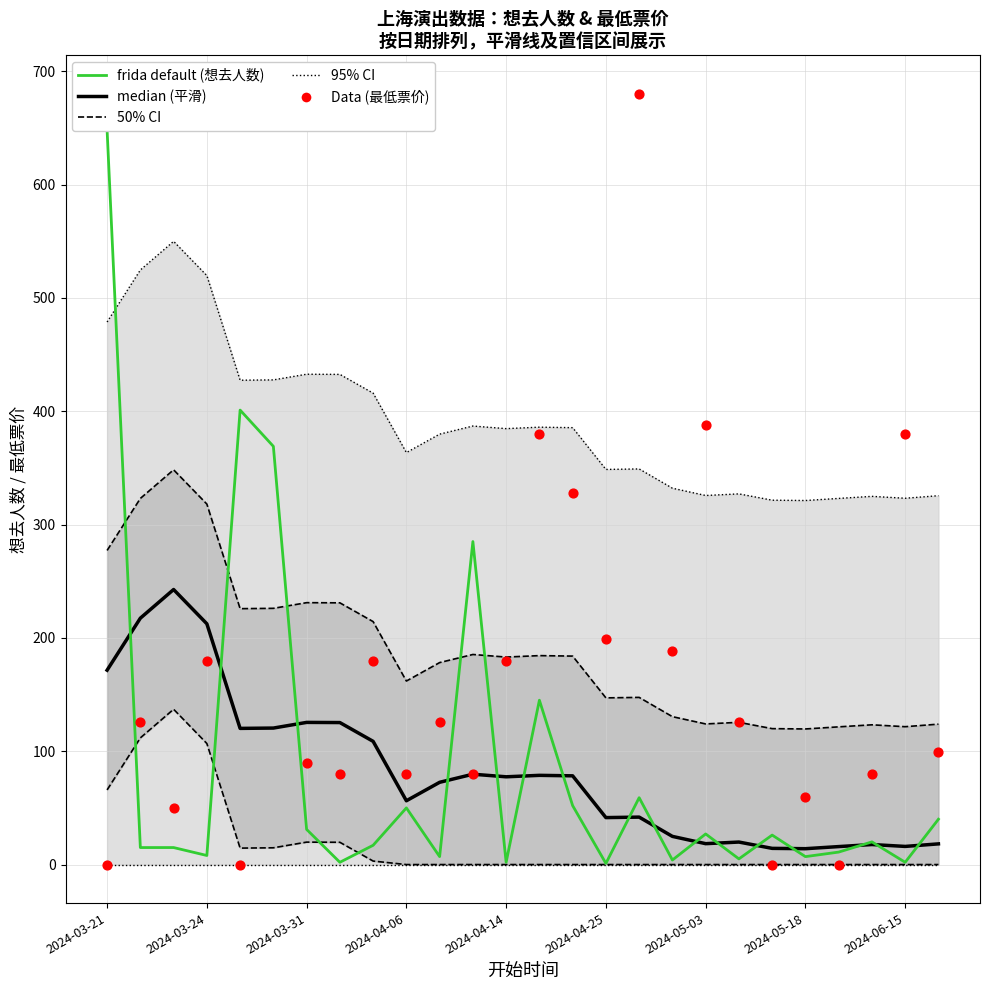

Is the value of frida default (想去人数) at 19 greater than the value of median (想去人数平滑) at 9?

No